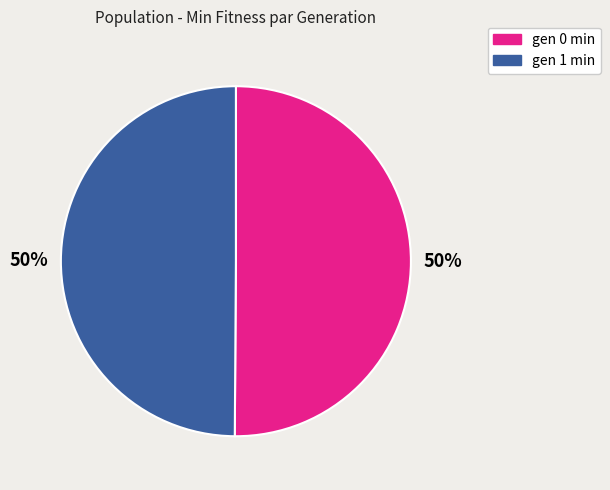

To the nearest percent, what portion does gen 1 min represent?

50%